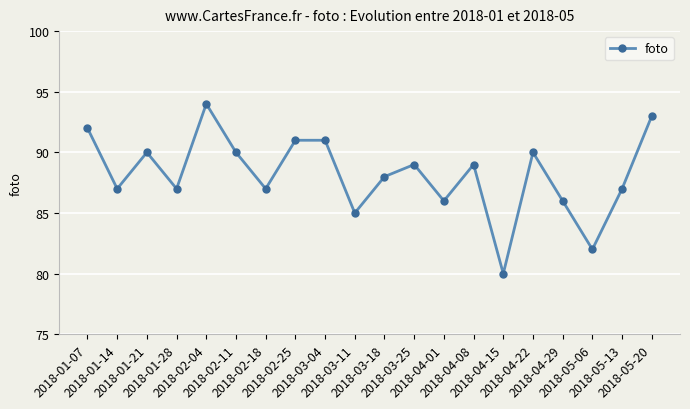

What is the minimum value shown in the chart?

80